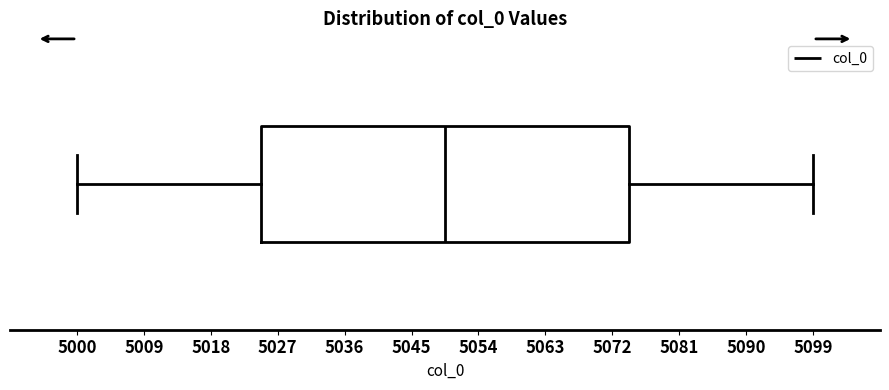

Read this box plot against the x-axis: the position of the median line, the range covered by the box, and the ends of both whiskers. The values are not printed on the chart, so give them approximately, as read against the axis.

median 5050, box 5025 to 5074, whiskers 5000 to 5099